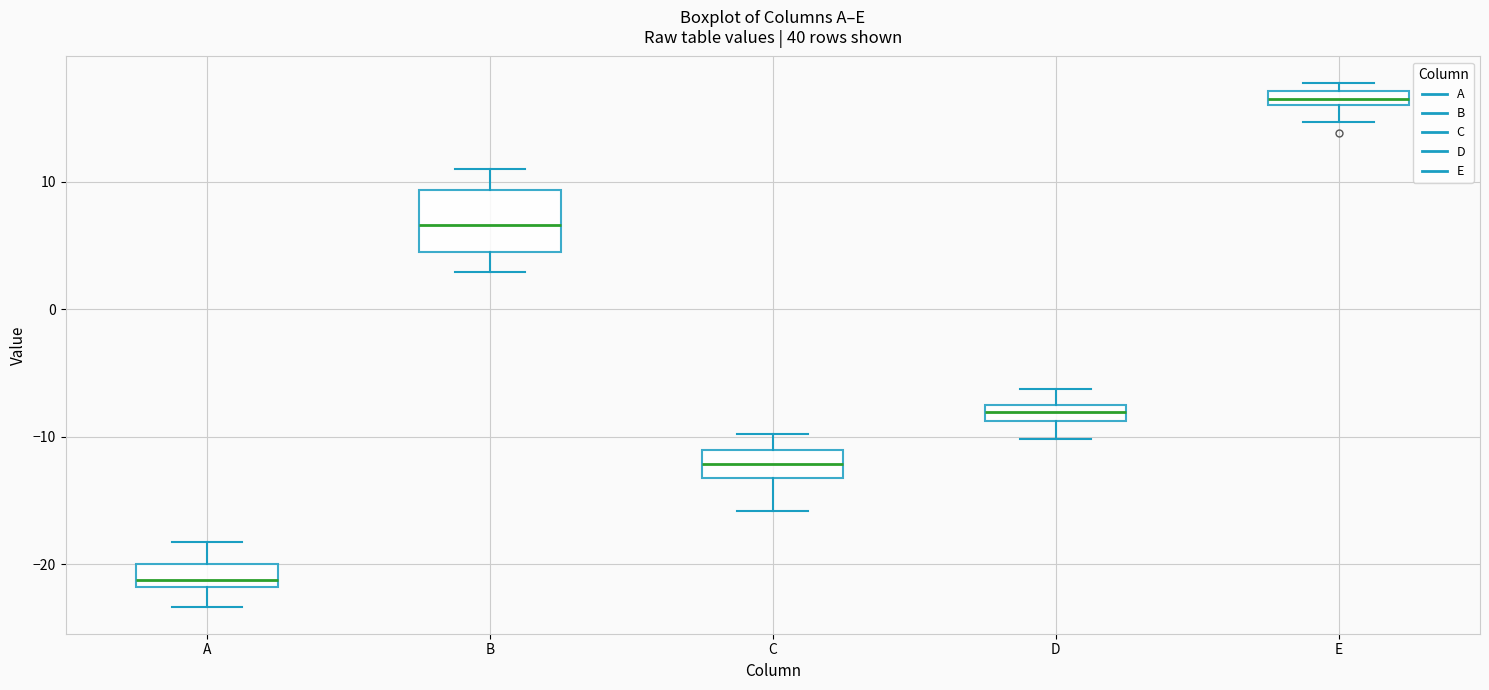

Where does the lower whisker of the box for E end on the y-axis? The values are not printed on the chart, so give them approximately, as read against the axis.

15